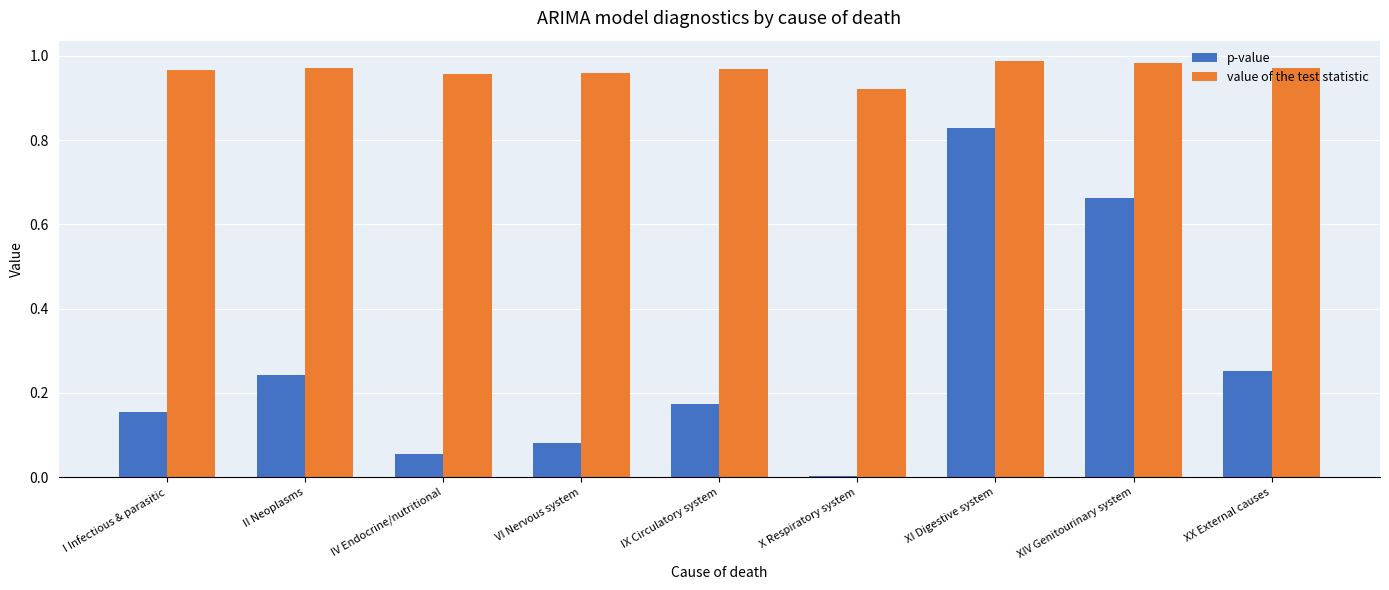

What is the sum of all value of the test statistic values?

8.7